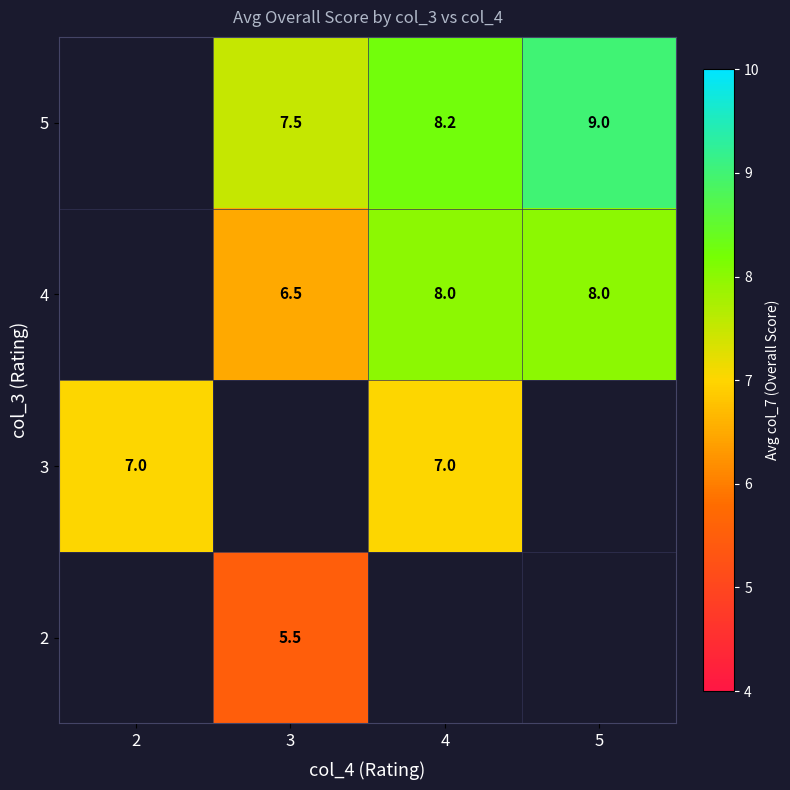

The value of 5 at 4 is 8.2. True or false?

True